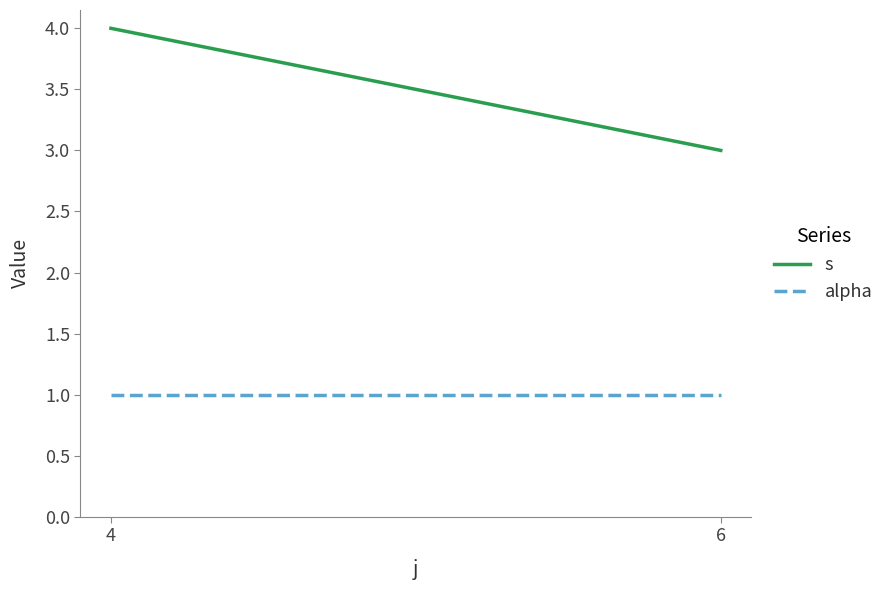

Which label corresponds to the largest value in the chart?

4